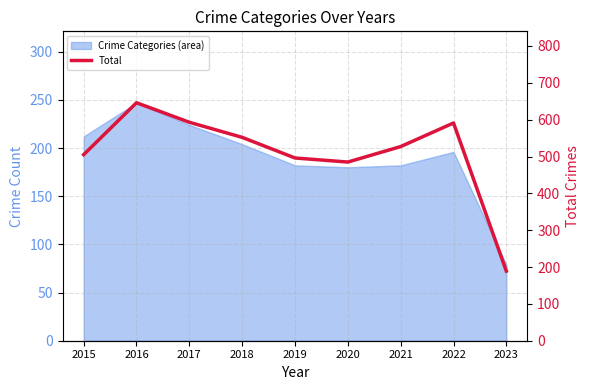

Is it true that the value at 2020 is 710?

False